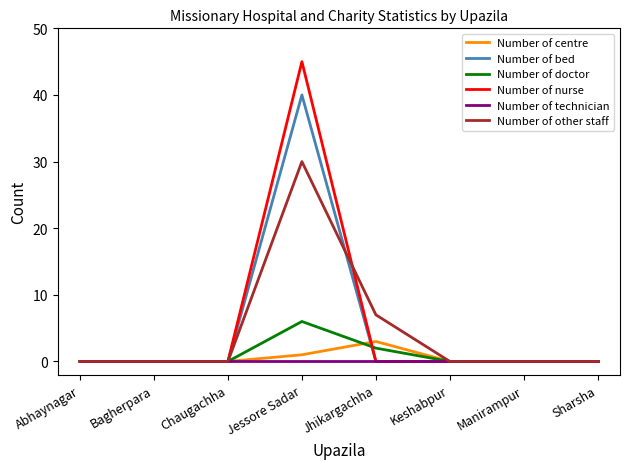

The value of Number of nurse at Keshabpur is 0. True or false?

True